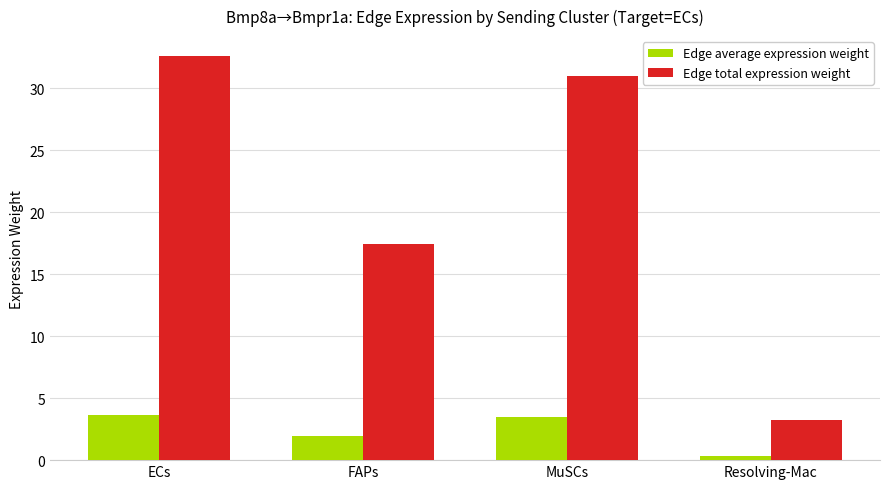

Reading left to right, transcribe all the data shown in this chart.

Edge average expression weight: ECs=3.6	FAPs=1.9	MuSCs=3.4	Resolving-Mac=0.4
Edge total expression weight: ECs=32.6	FAPs=17.4	MuSCs=31.0	Resolving-Mac=3.3